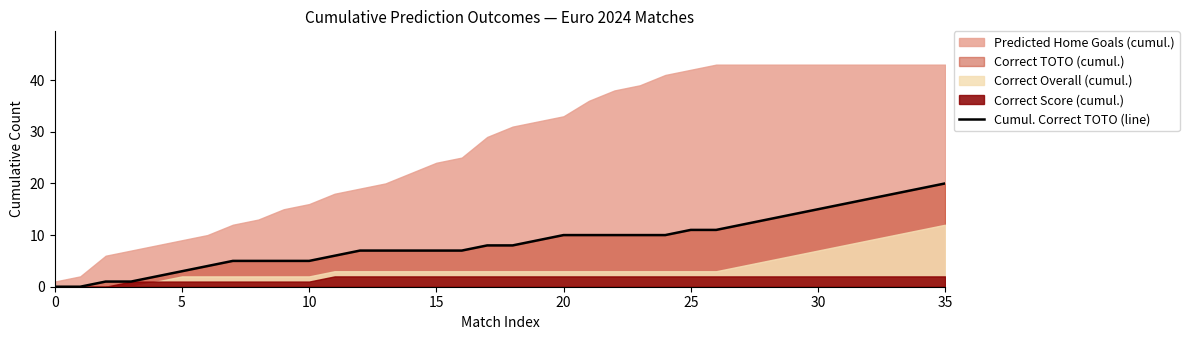

The value at 22 is 10. True or false?

True